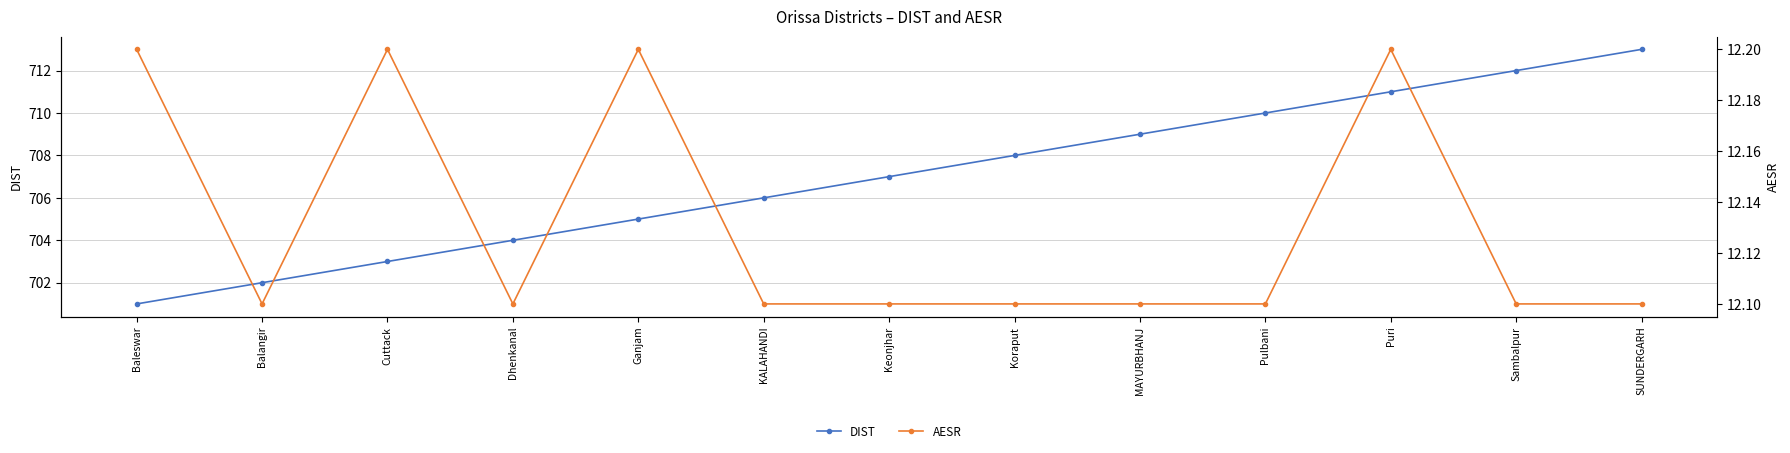

What is the difference between the maximum and minimum values in the DIST series?

12